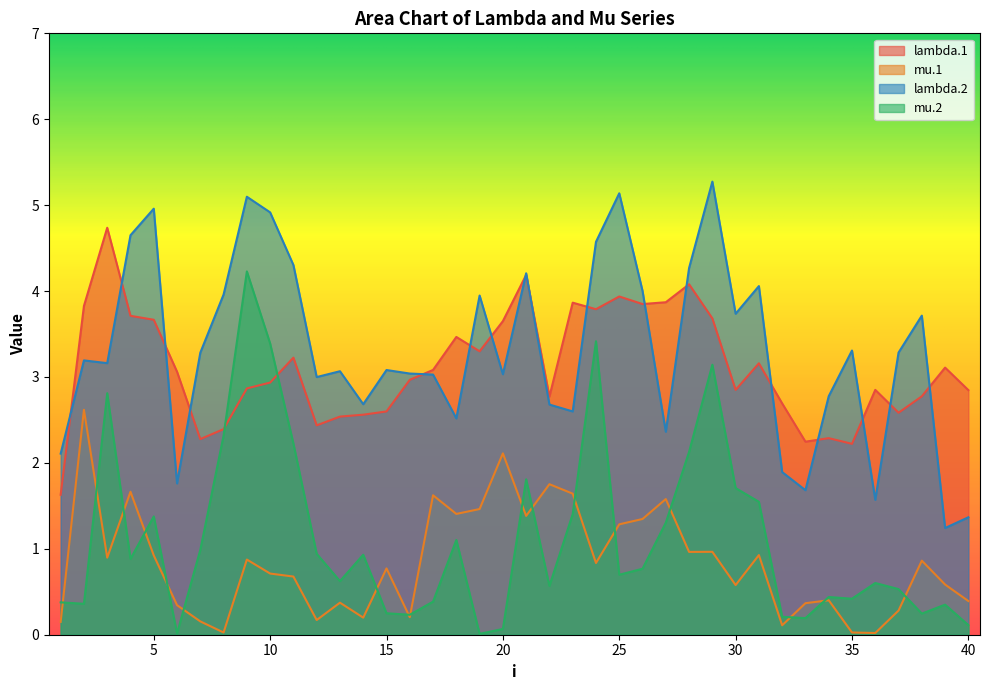

What is the difference between the lambda.2 values at 37 and 16?

0.2